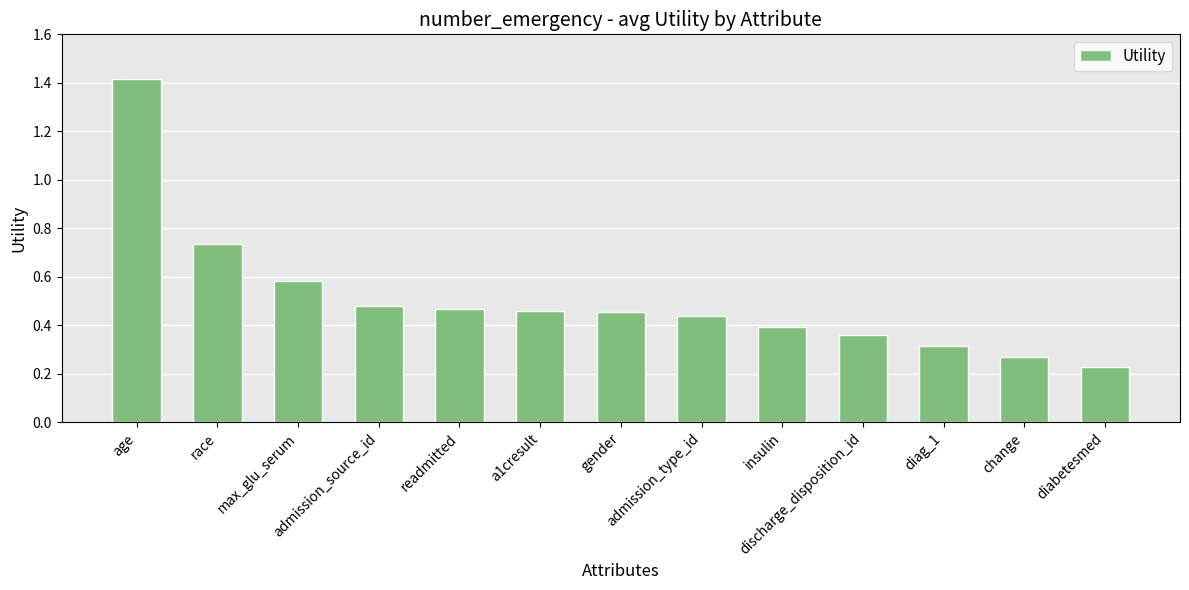

How many values are between 0 and 1?

12